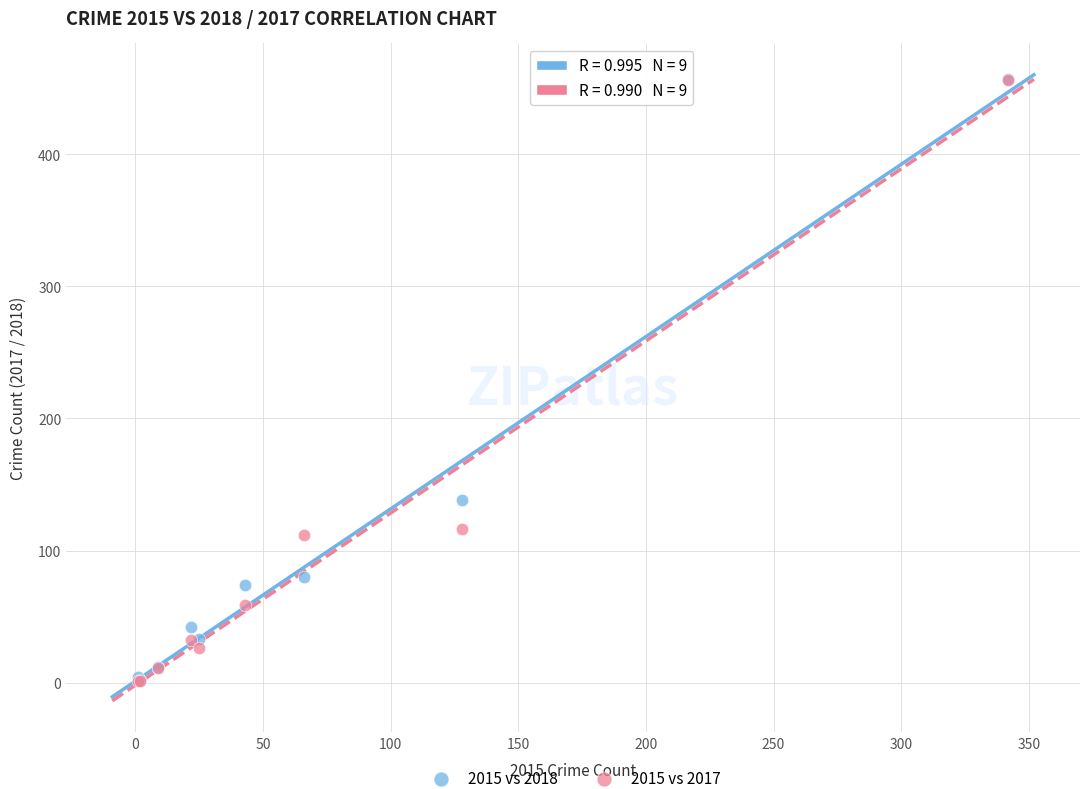

Across all series, what Y value is closest to 229?

138